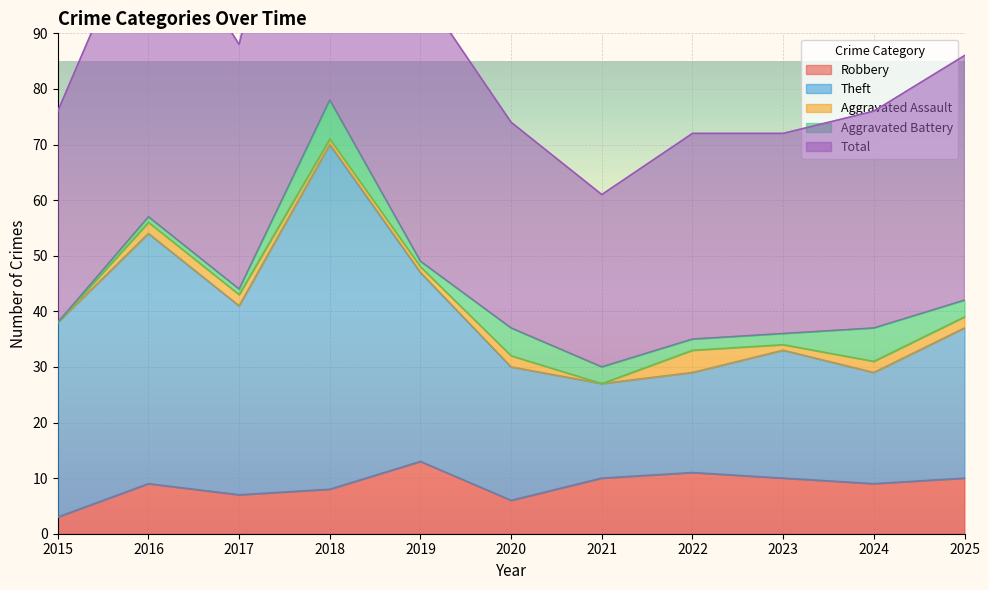

What is the value of the Aggravated Assault point at the 2nd from the left?

2